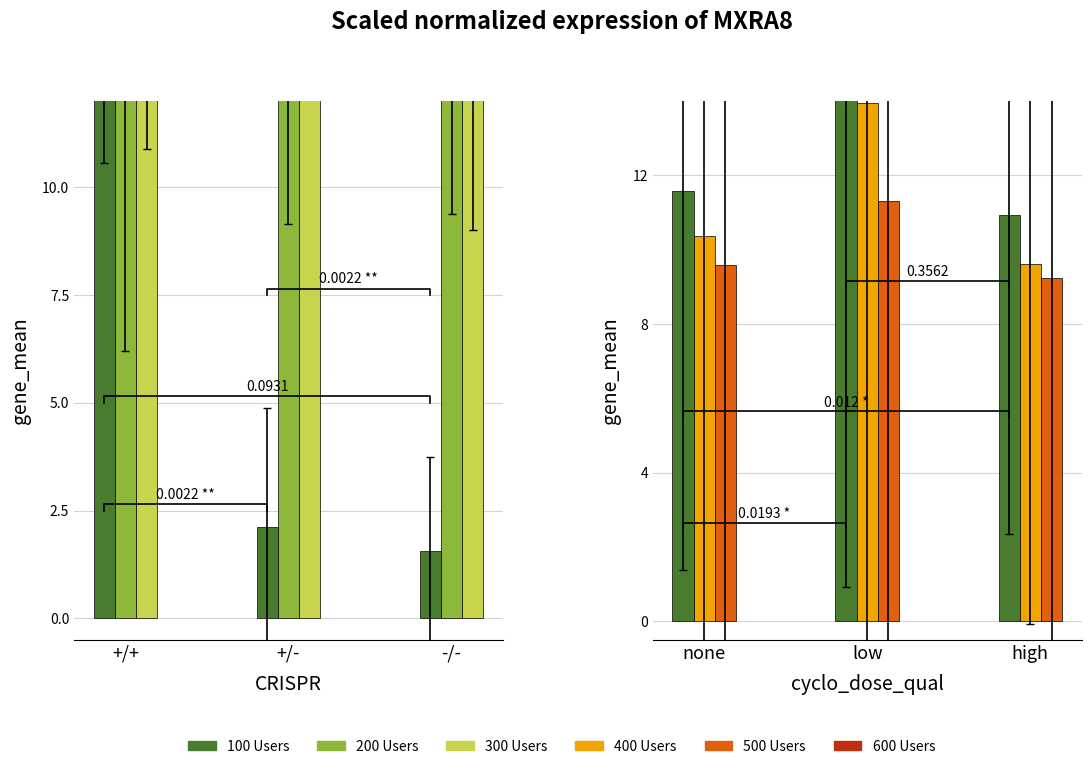

What is the total value across all series at -/-?

62.2